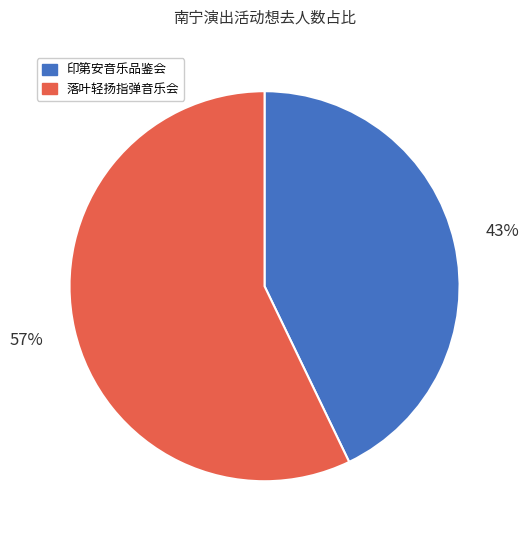

To the nearest percent, what is the average slice percentage?

50%